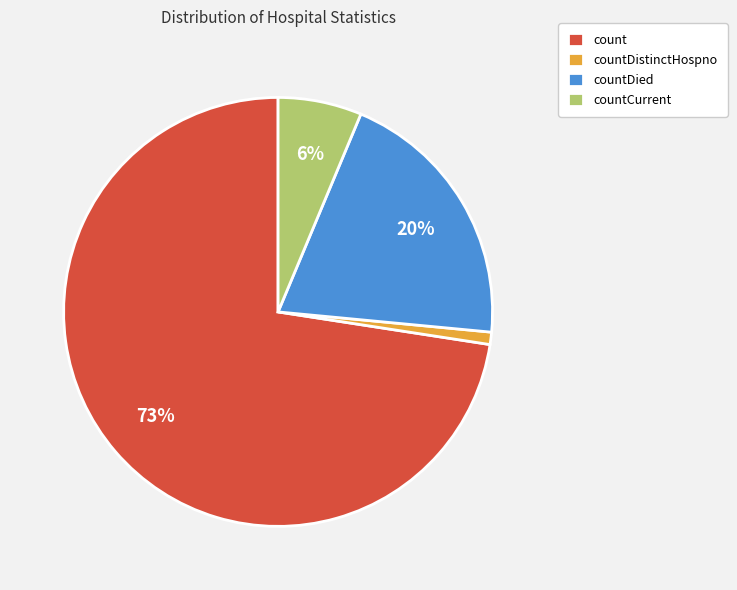

Combined, do countDied and countDistinctHospno account for over 50%?

No